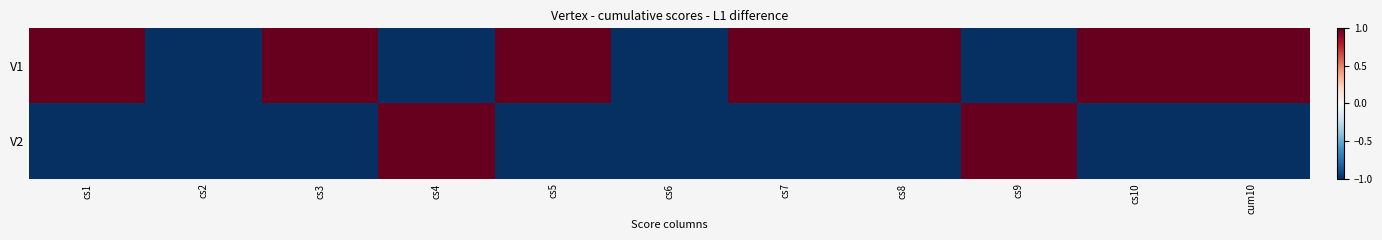

At which category is the sum across all series the highest?

cs1